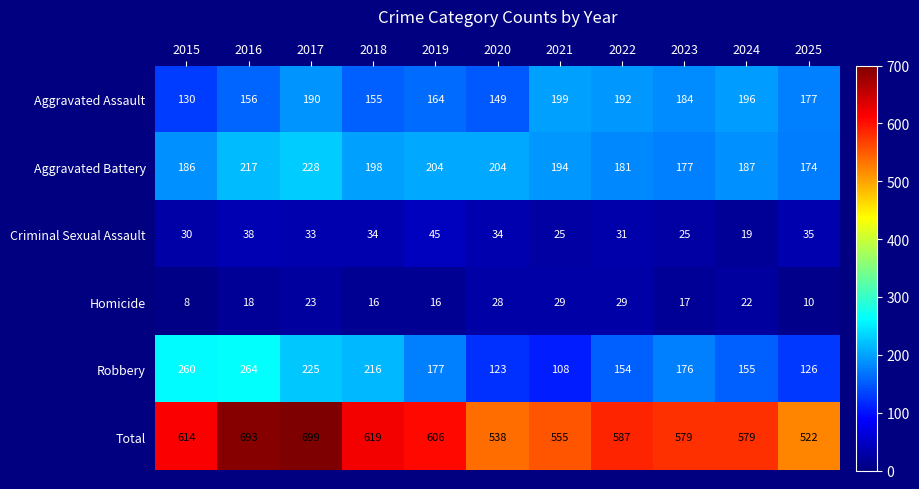

What is the average value of the Homicide series?

20